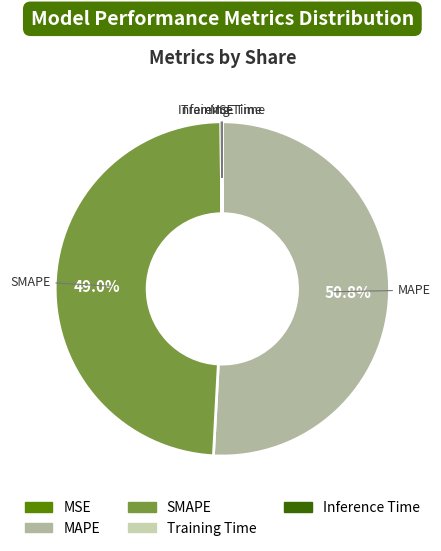

Which slice is the largest?

MAPE